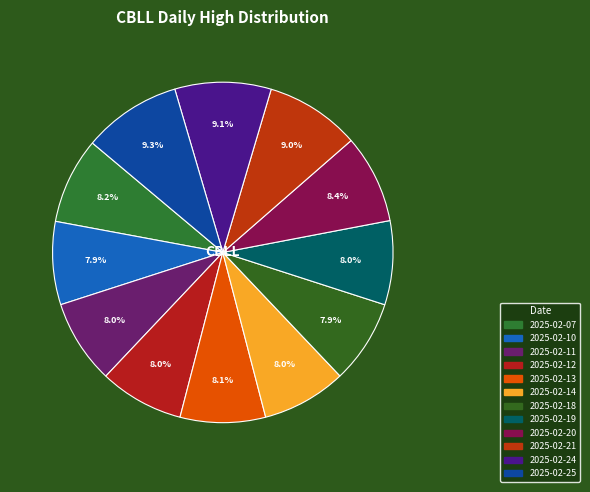

Combined, do 2025-02-10 and 2025-02-19 account for over 50%?

No